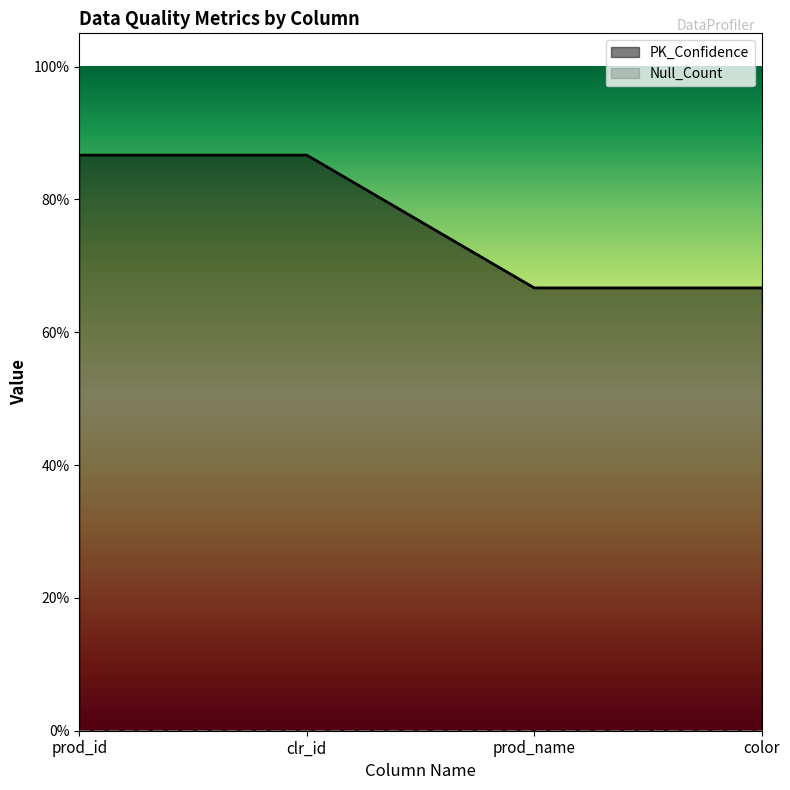

How many lines are shown in the chart?

1